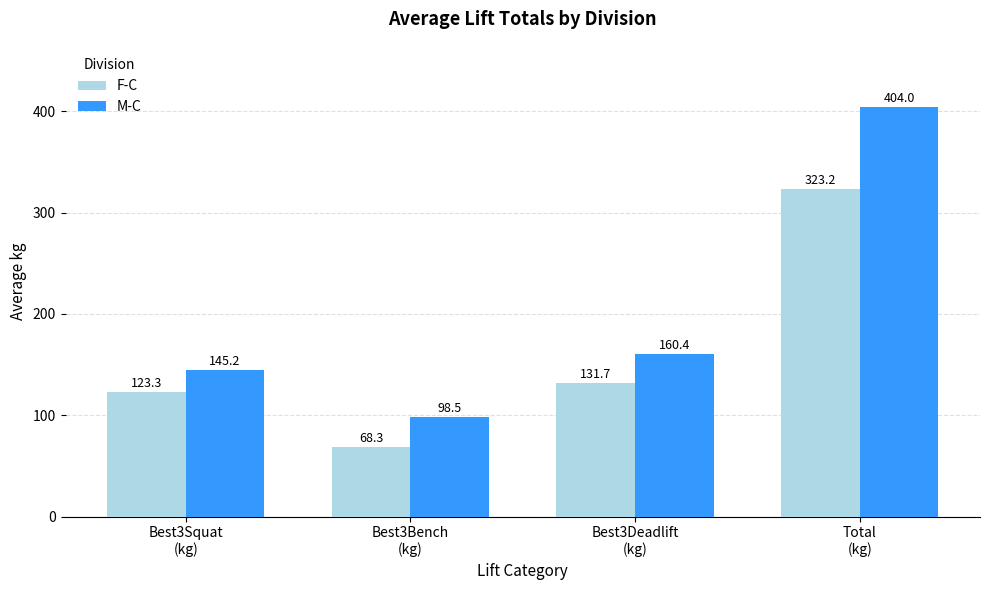

Count the number of categories in the chart.

4